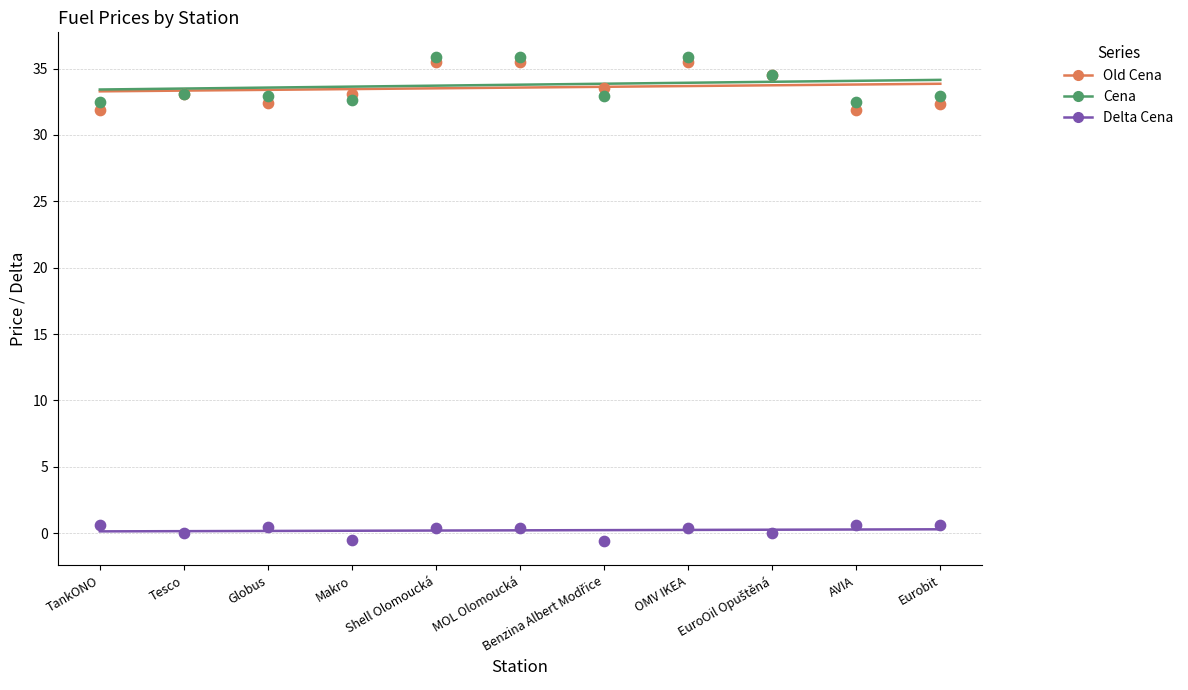

What are all the series names shown in the legend?

Old Cena, Cena, Delta Cena